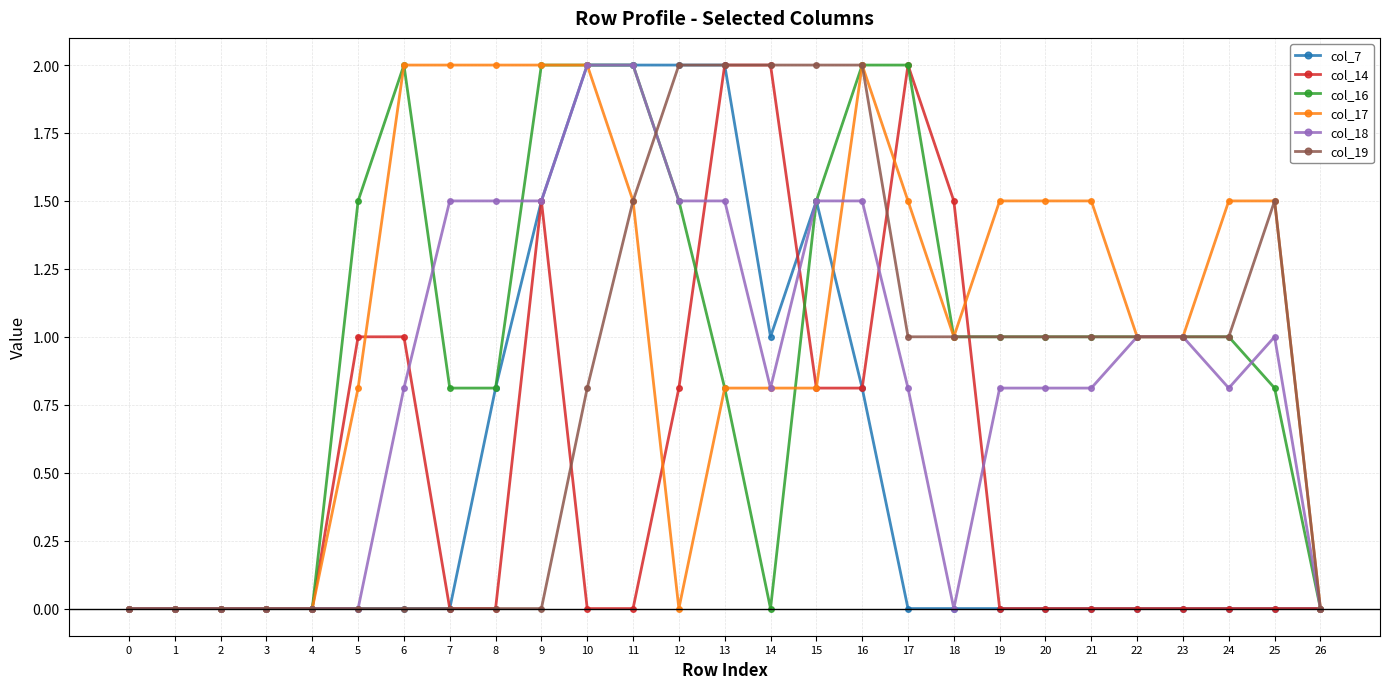

What is the sum of the col_19 values at 5 and 11?

1.5